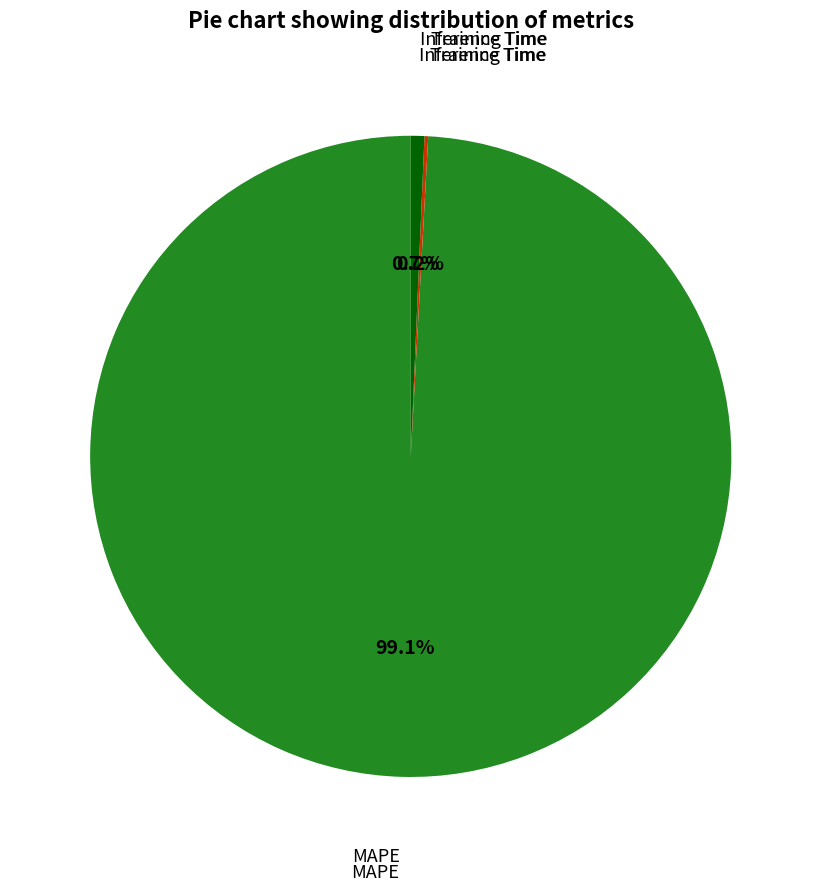

Is there any slice that represents more than half of the pie?

Yes